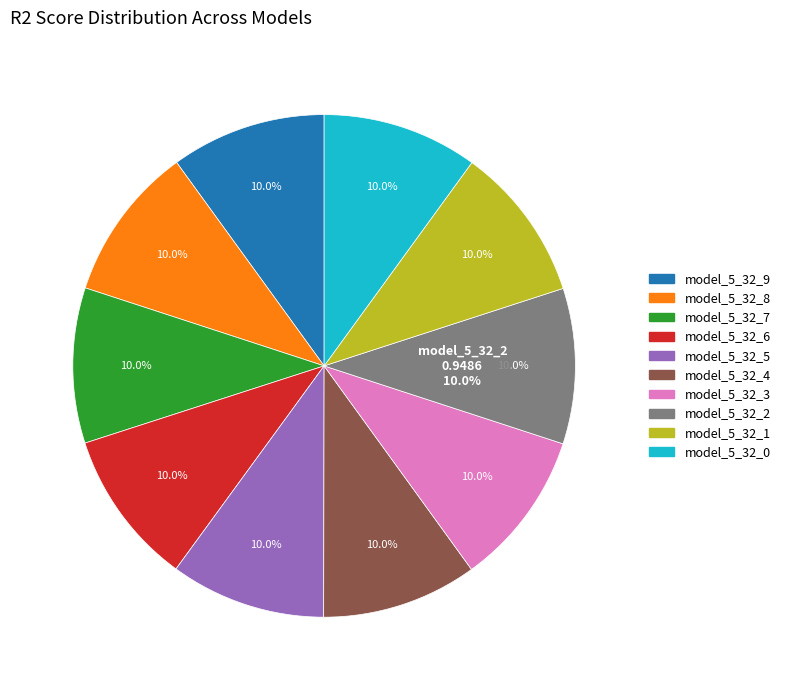

To the nearest percent, what portion does model_5_32_3 represent?

10%